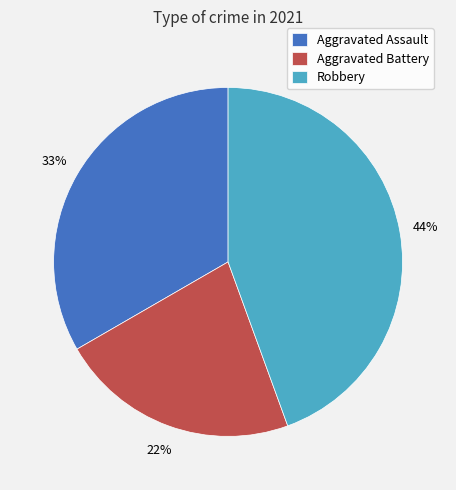

What is the ratio of the value at Robbery to the value at Aggravated Assault?

1.3